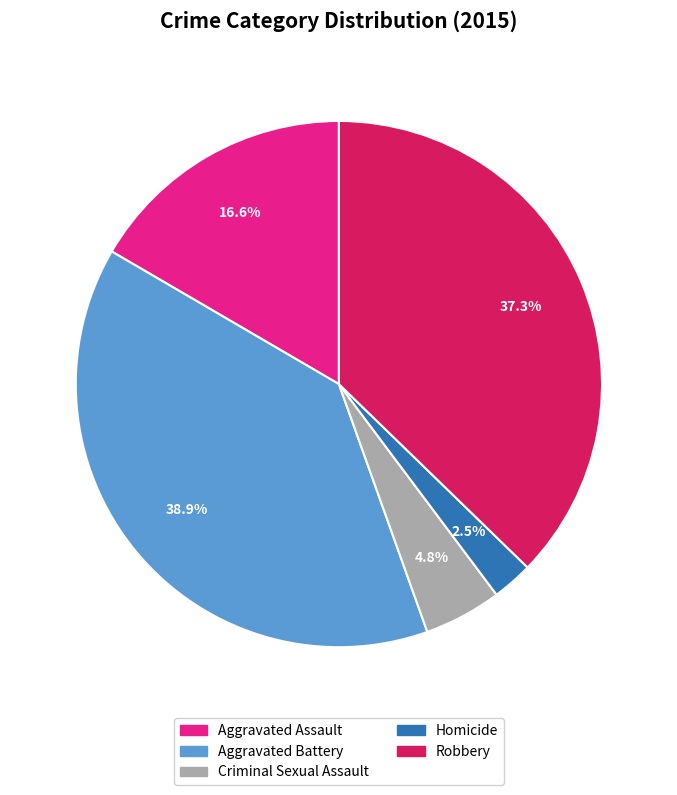

To the nearest percent, what portion does Robbery represent?

37%